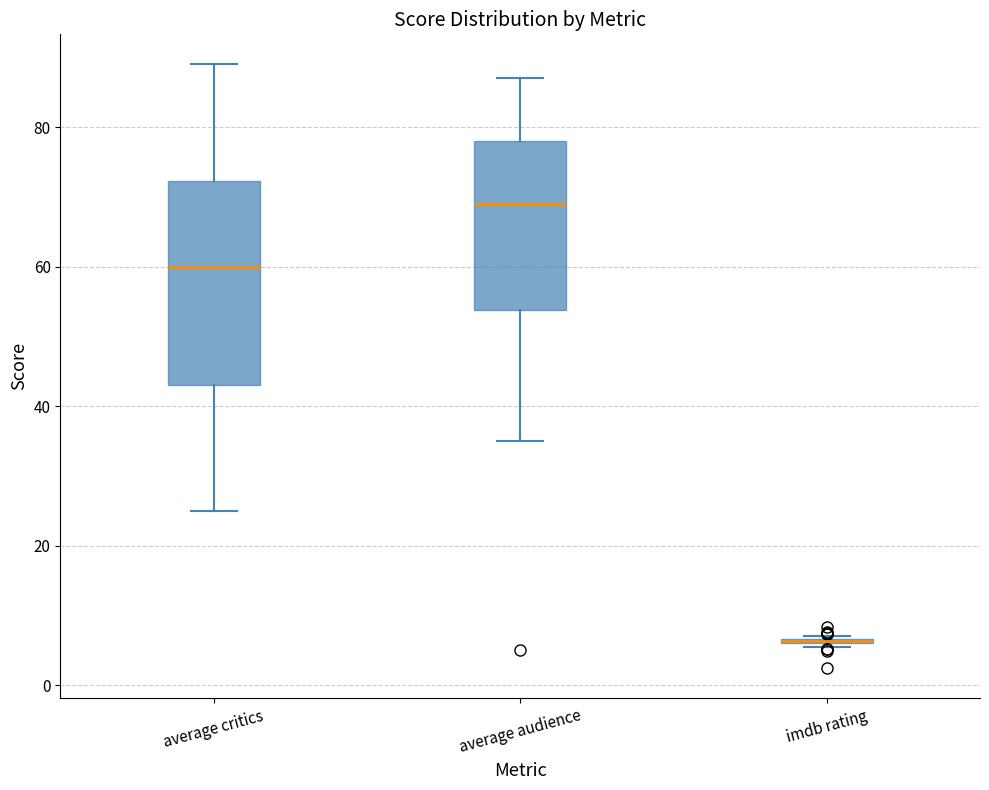

Reading left to right, read every box against the y-axis: the position of its median line, the range the box covers, and the ends of its whiskers. The values are not printed on the chart, so give them approximately, as read against the axis.

average critics: median 60, box 44 to 72, whiskers 26 to 90
average audience: median 70, box 54 to 78, whiskers 36 to 88
imdb rating: box collapsed to a line at 6, whiskers 6 to 8